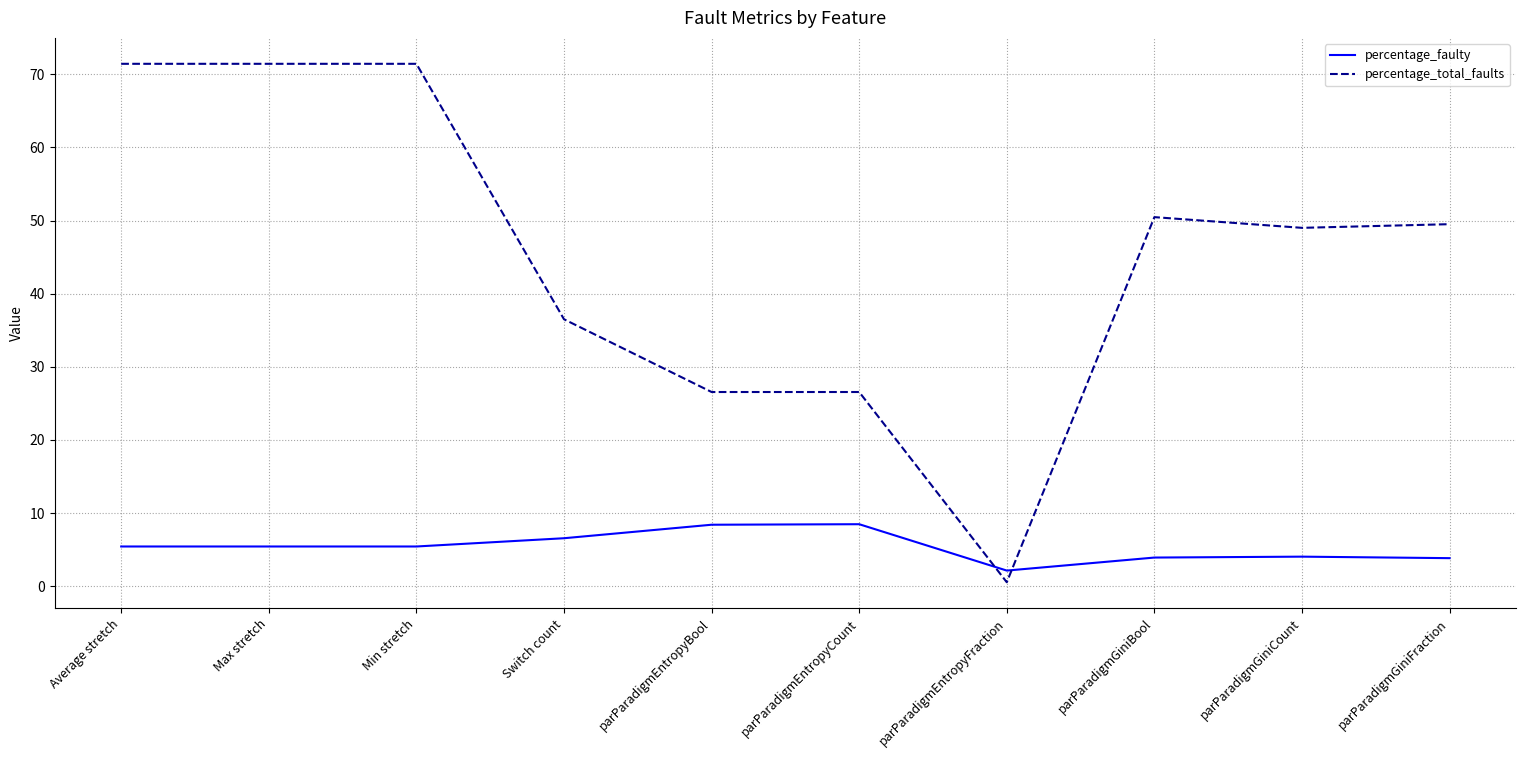

True or false: percentage_faulty has a value of 6.6 at Switch count.

True